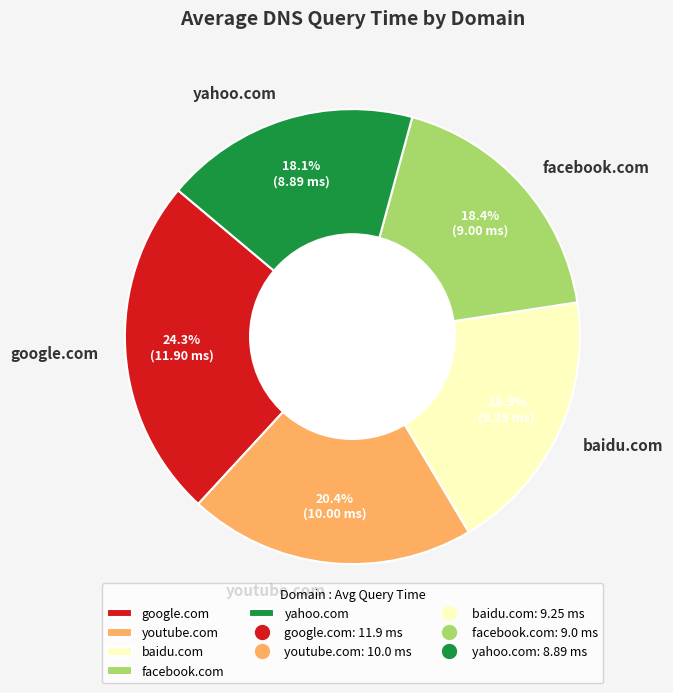

To the nearest percent, what is the average slice percentage?

20%